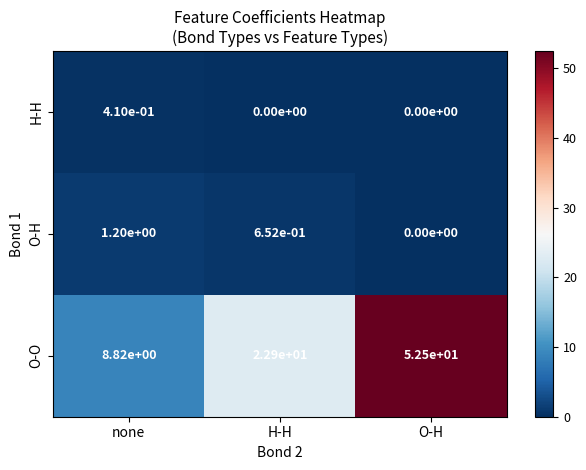

At which label is O-O closest to 30?

H-H